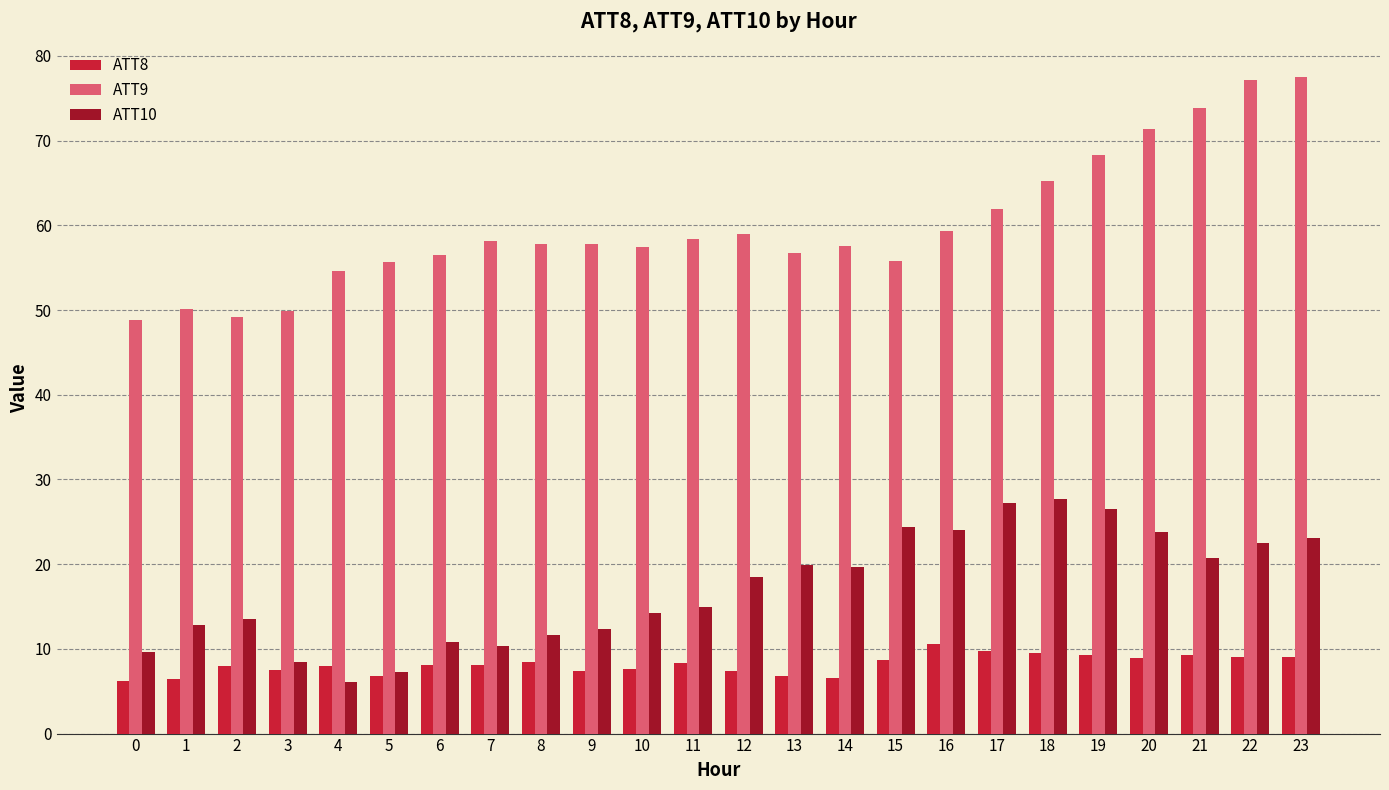

The value of ATT9 at 0 is 48.8. True or false?

True